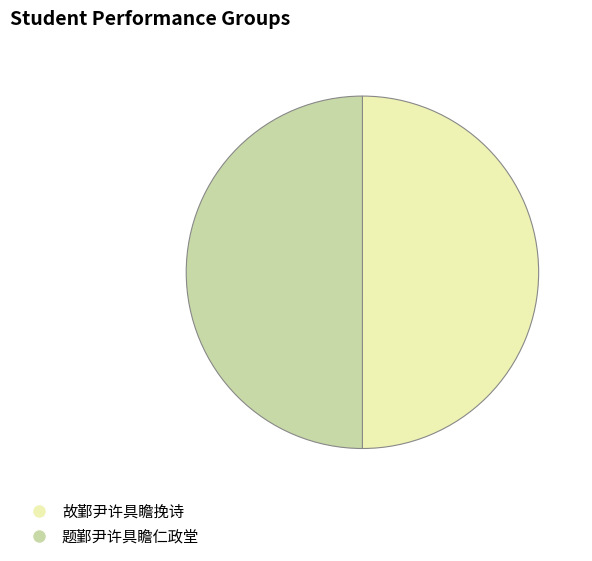

Do 故鄞尹许具瞻挽诗 and 题鄞尹许具瞻仁政堂 together represent more than half of the pie?

Yes